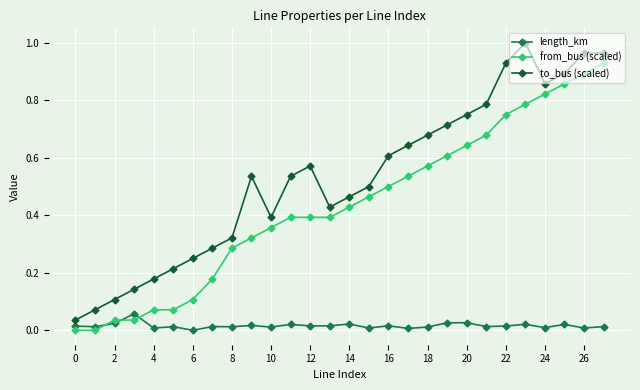

True or false: to_bus (scaled) has more than 2 interior local peaks.

True